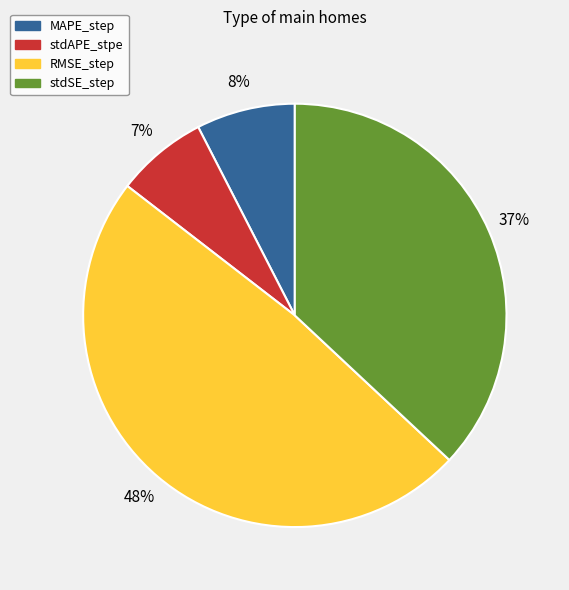

Is there any slice that represents more than half of the pie?

No